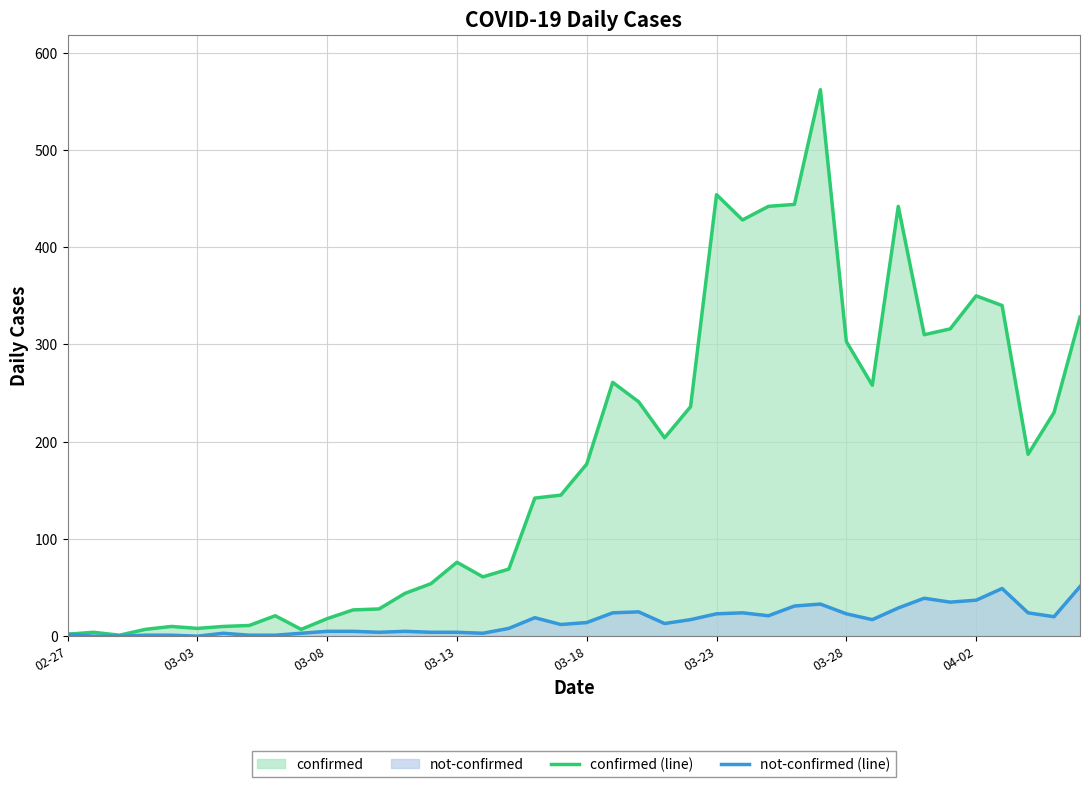

Which series has the largest total across all categories?

confirmed (line)